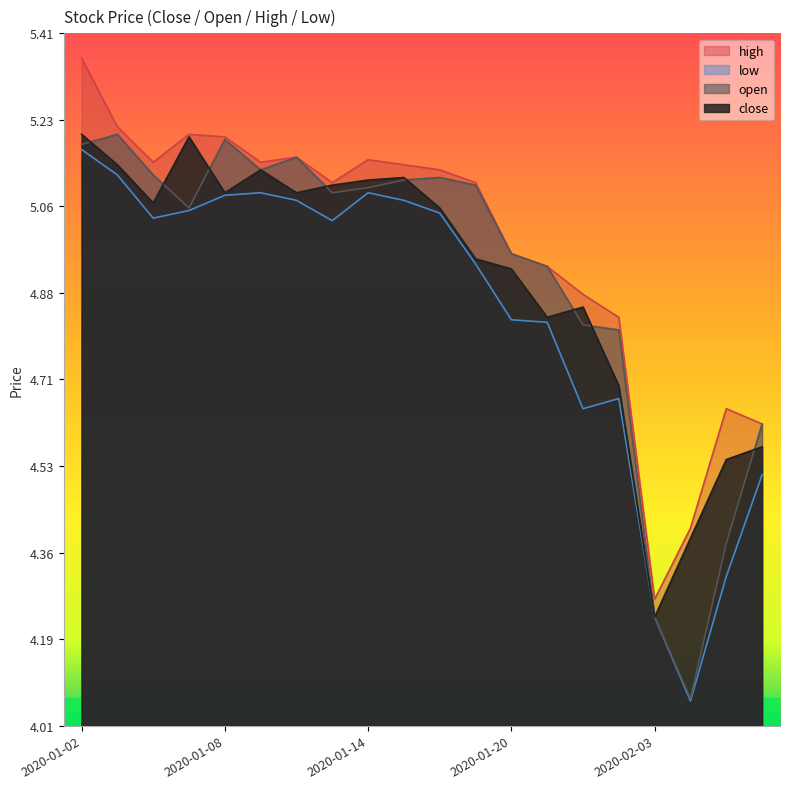

Does the chart display data point markers on the line(s)?

No